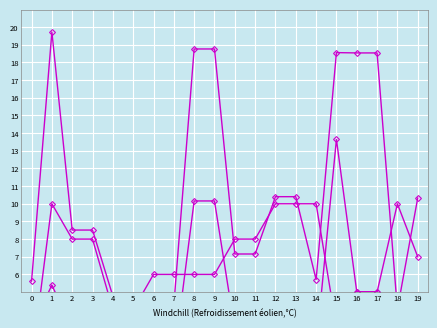

The value of 仓位占比 at 3 is 4.8. True or false?

False